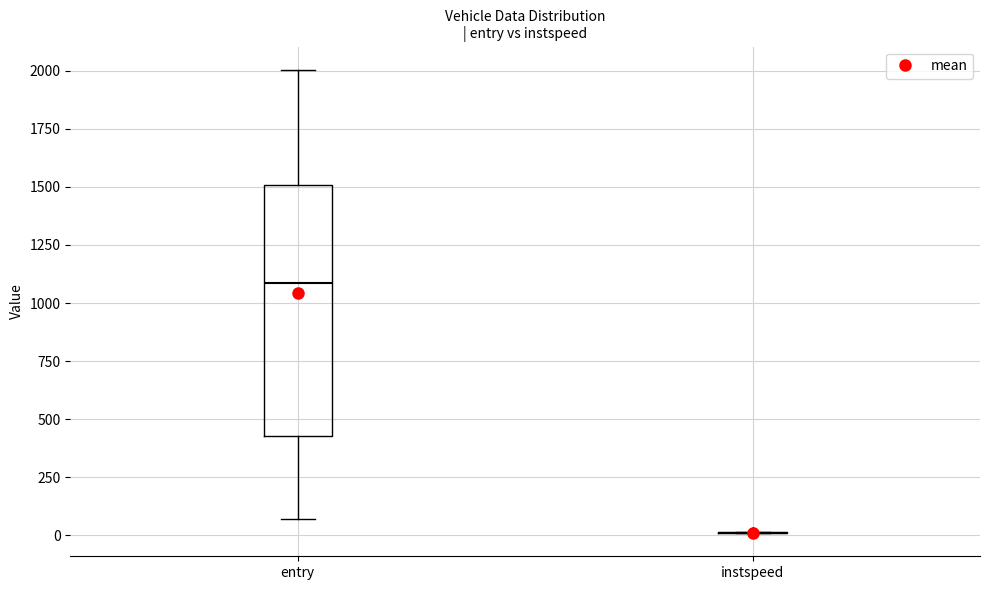

Where does the upper whisker of the box for entry end on the y-axis? The values are not printed on the chart, so give them approximately, as read against the axis.

2000